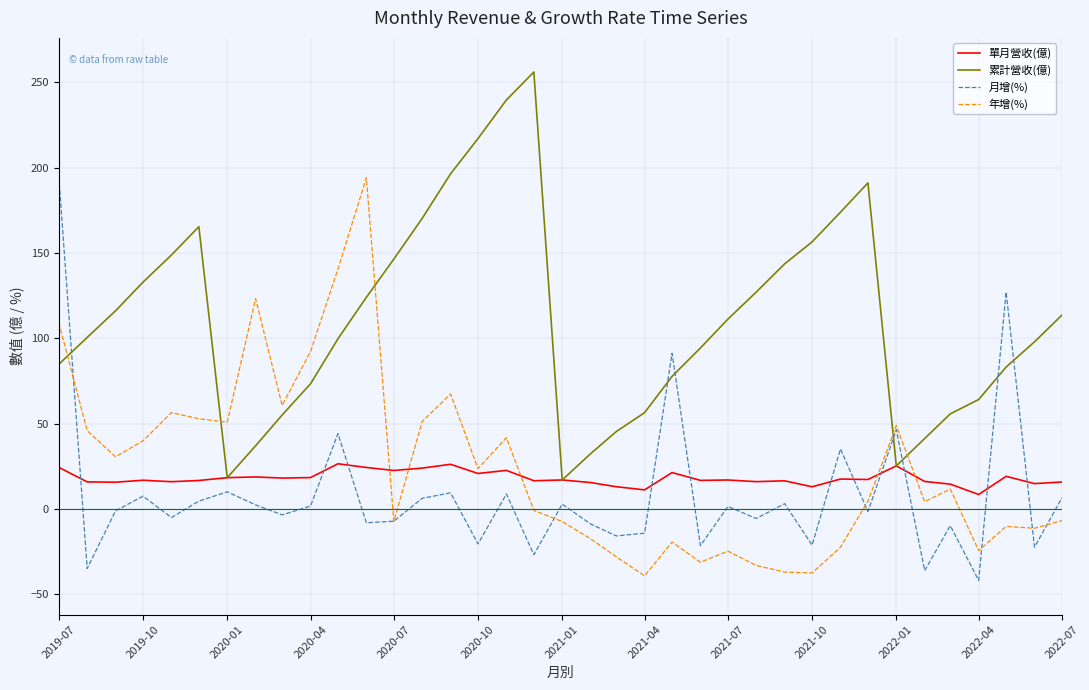

How many values in the 月增(%) series are below -1?

19